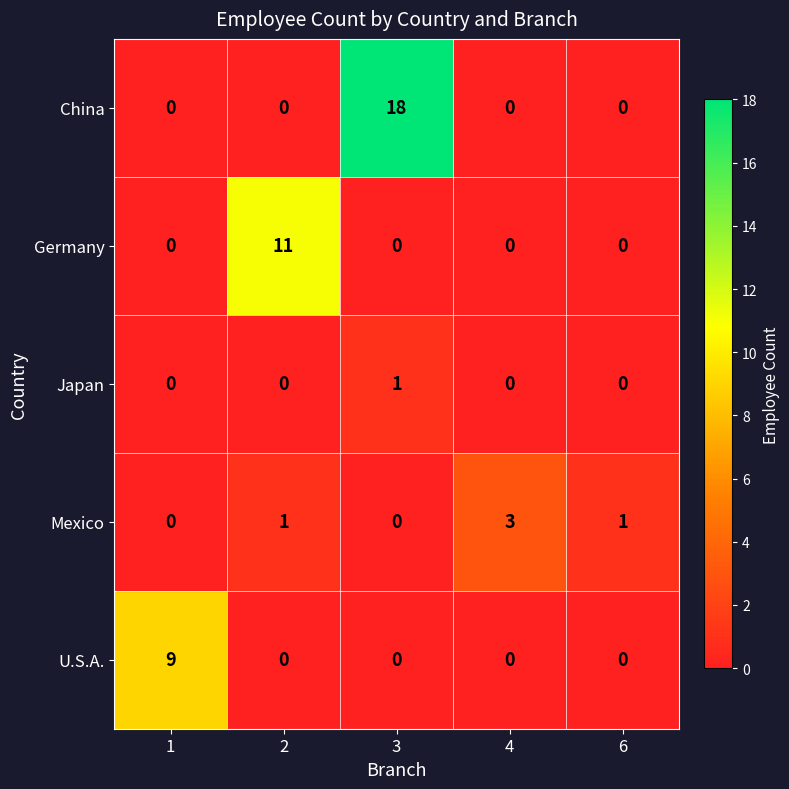

Reading left to right, list all the values displayed in this chart.

China: 0	0	18	0	0
Germany: 0	11	0	0	0
Japan: 0	0	1	0	0
Mexico: 0	1	0	3	1
U.S.A.: 9	0	0	0	0